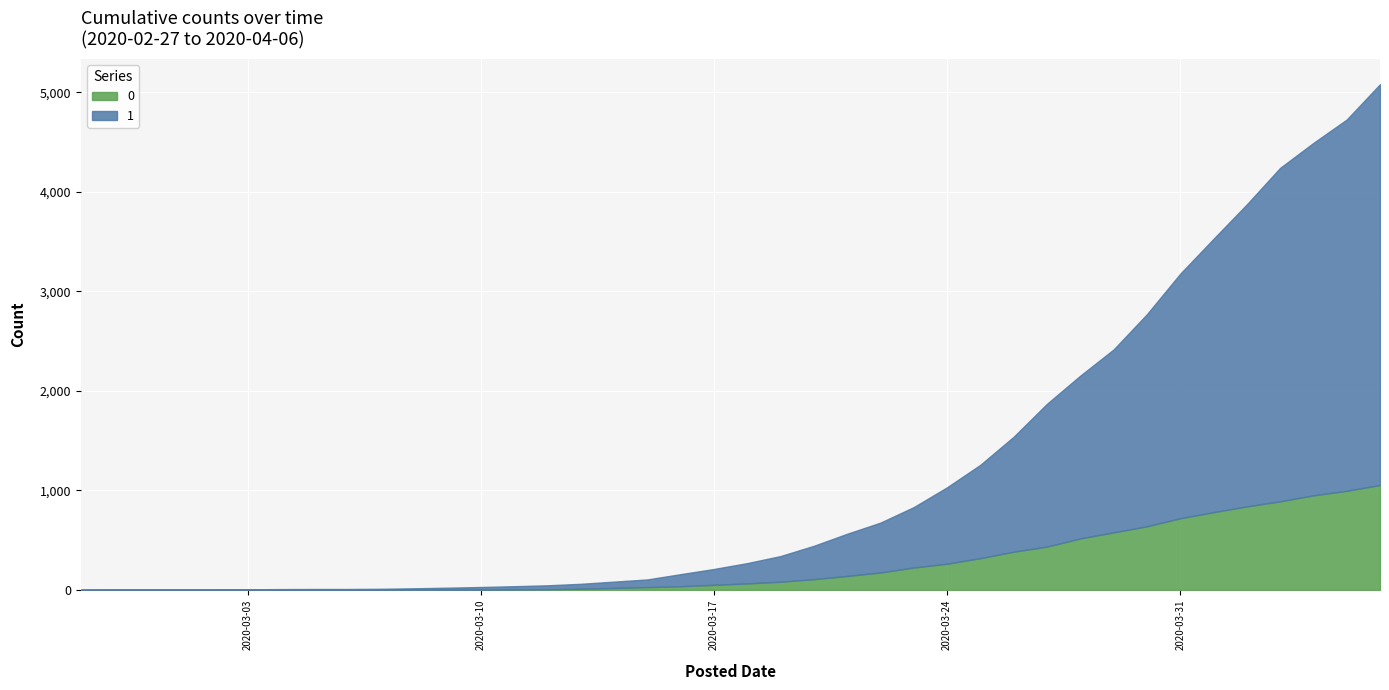

What is the total value across all series at 2020-03-26?

1539